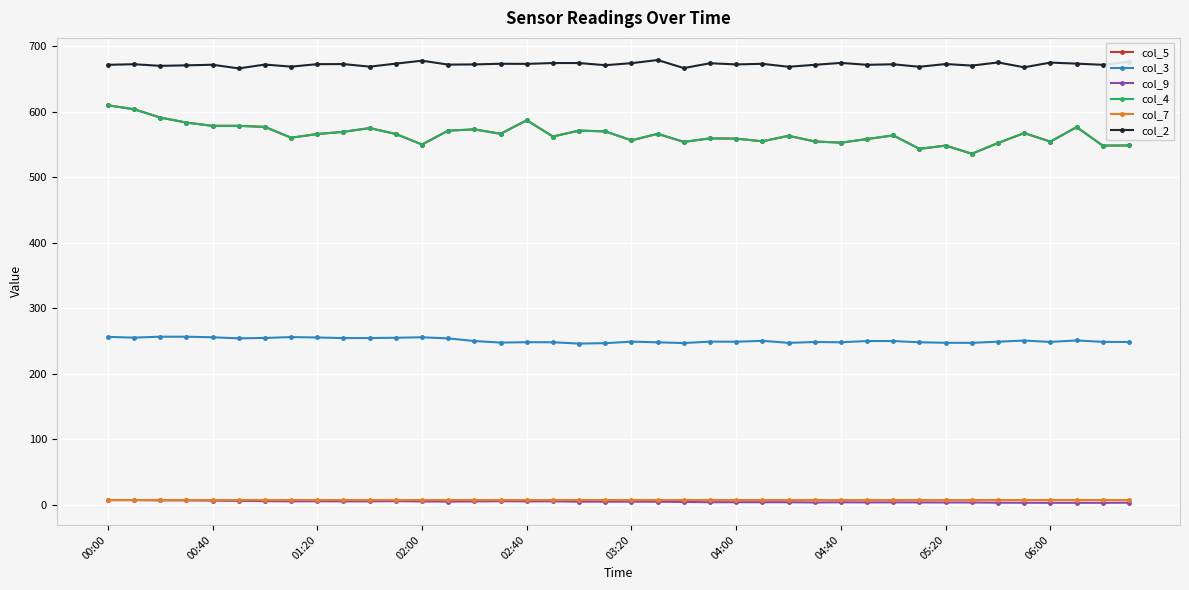

At which category is the sum across all series the highest?

00:00